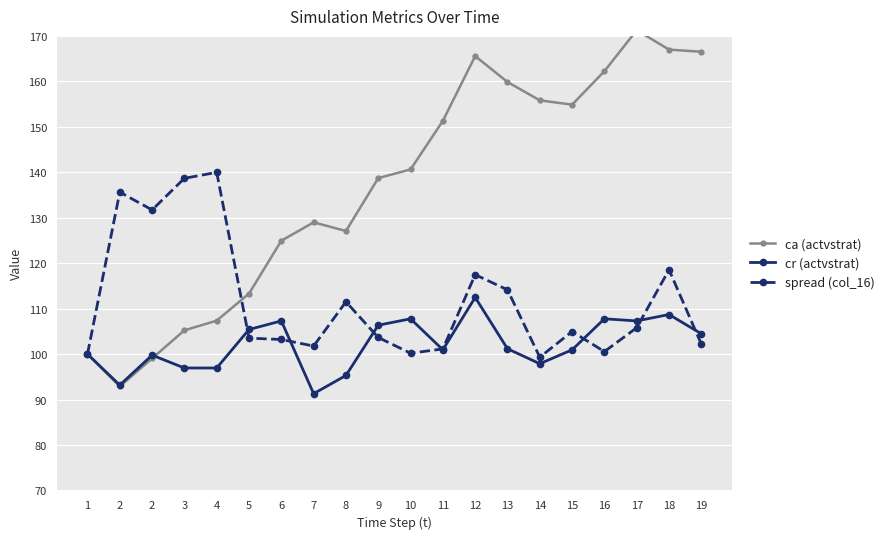

Reading left to right, extract all data points from this chart.

ca (actvstrat): 100.0	92.9	99.0	105.2	107.4	113.3	124.9	129.0	127.1	138.7	140.6	151.3	165.6	159.9	155.8	154.9	162.2	171.3	167.0	166.5
cr (actvstrat): 100.0	93.2	99.8	96.9	96.9	105.4	107.3	91.3	95.3	106.4	107.8	100.9	112.5	101.2	97.9	100.9	107.8	107.3	108.7	104.5
spread (col_16): 100.0	135.6	131.7	138.7	140.0	103.5	103.2	101.8	111.5	103.7	100.2	101.1	117.5	114.1	99.3	105.0	100.5	105.8	118.6	102.2